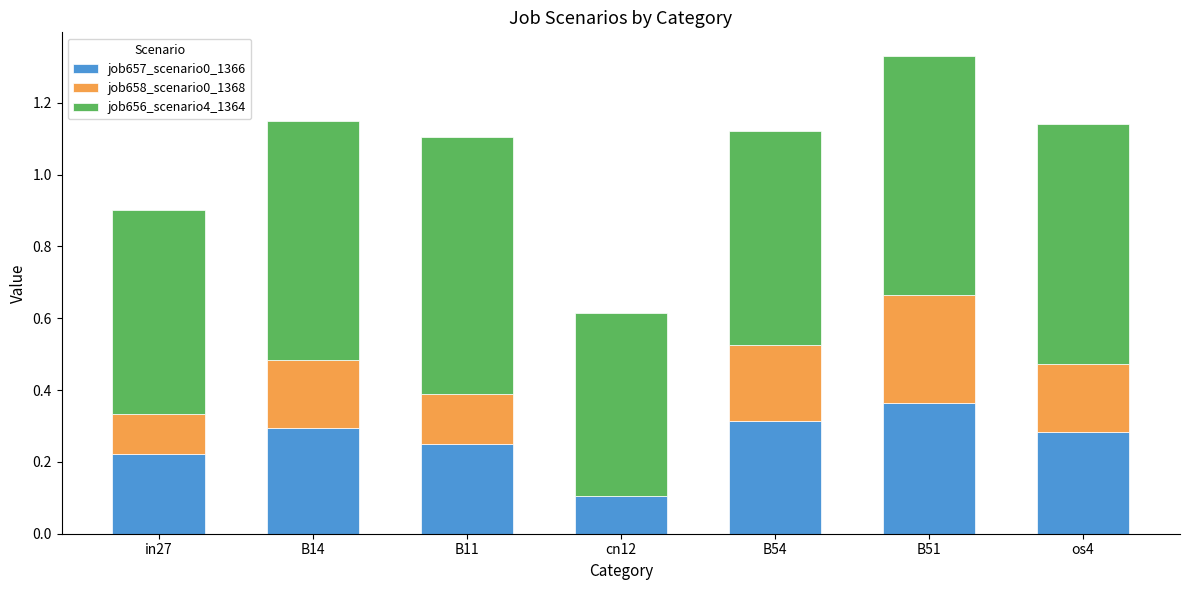

What is the sum of all job657_scenario0_1366 values?

1.8